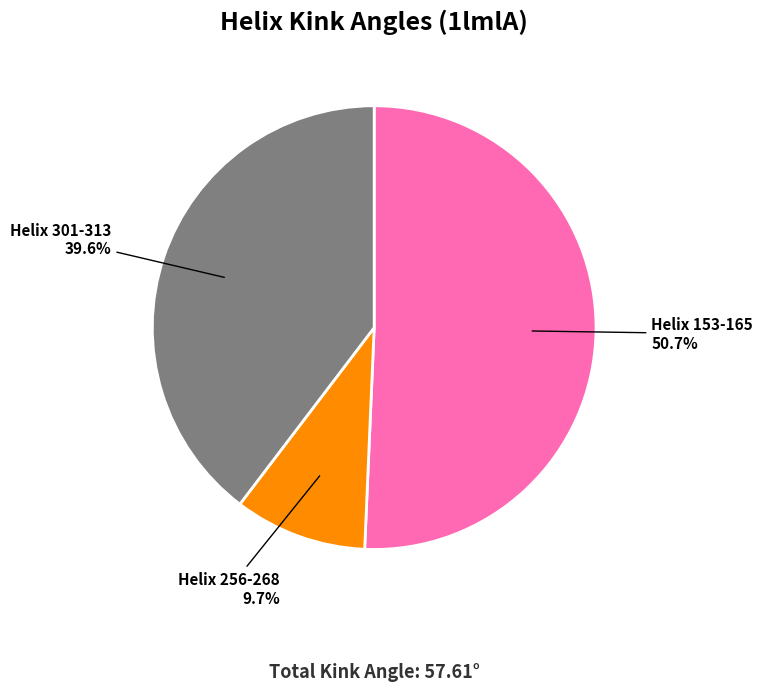

Is Helix 301-313 the majority of the pie?

No